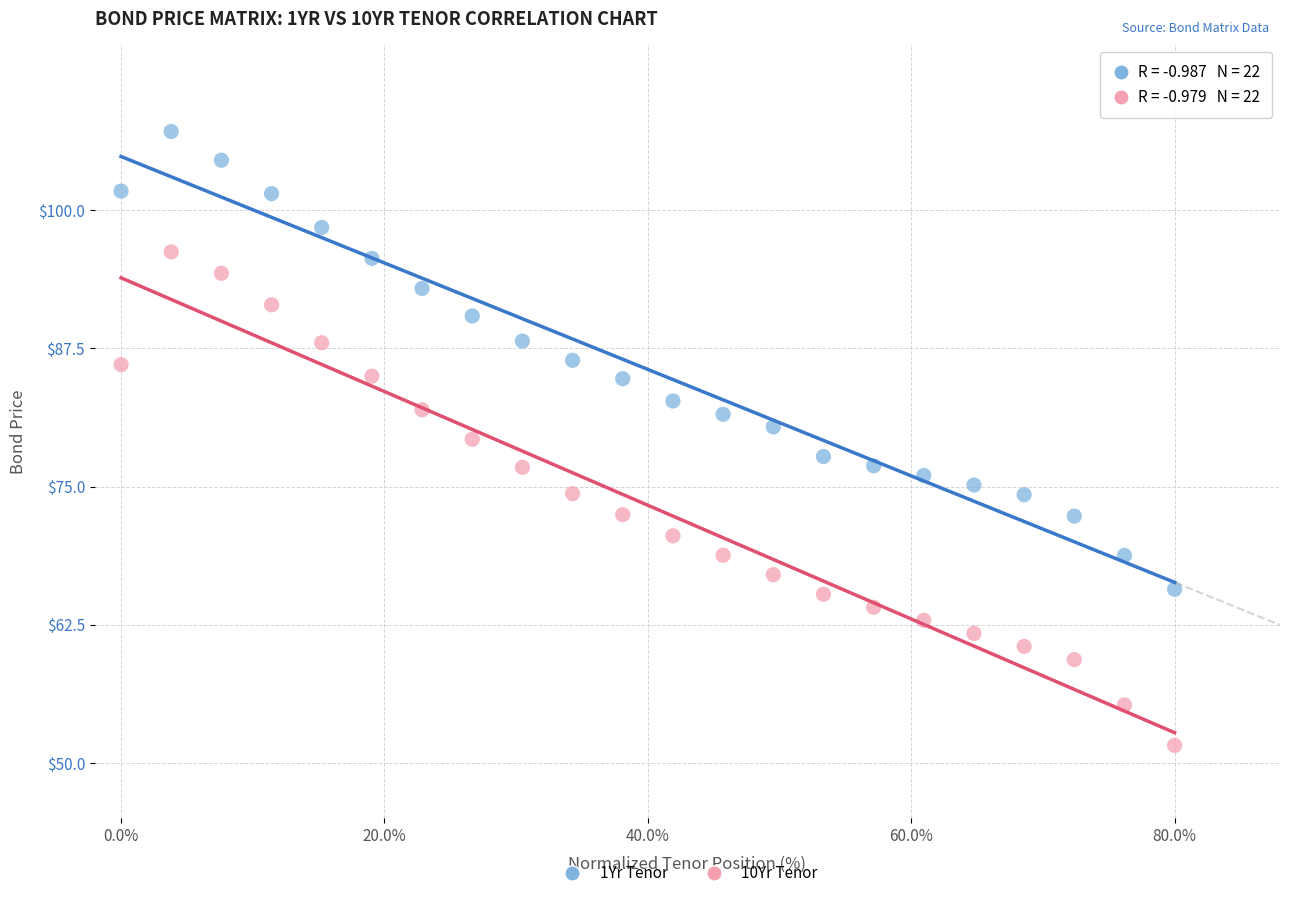

Across all data points, what is the range of Y values (max minus min)?

55.5